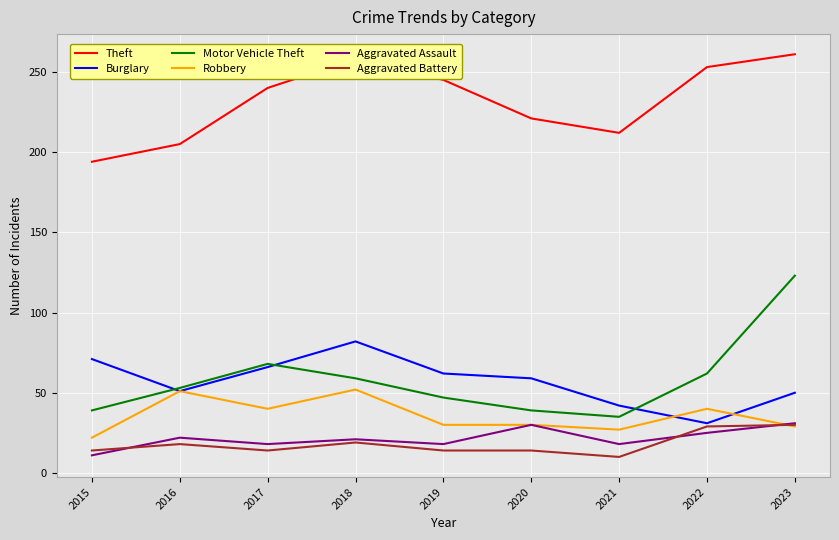

True or false: Aggravated Assault and Theft intersect in this chart.

False